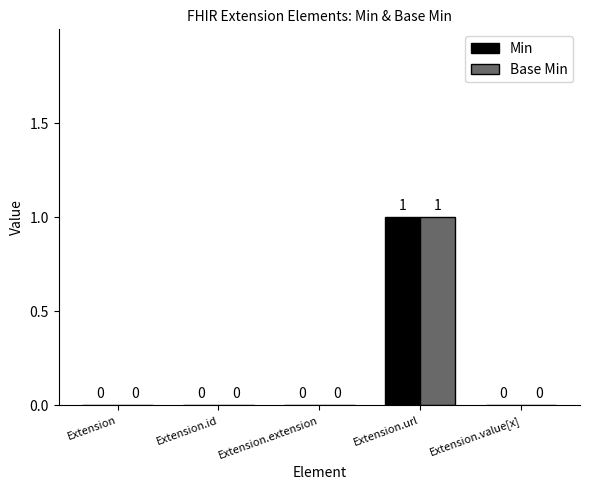

How many values in Base Min are above zero?

1